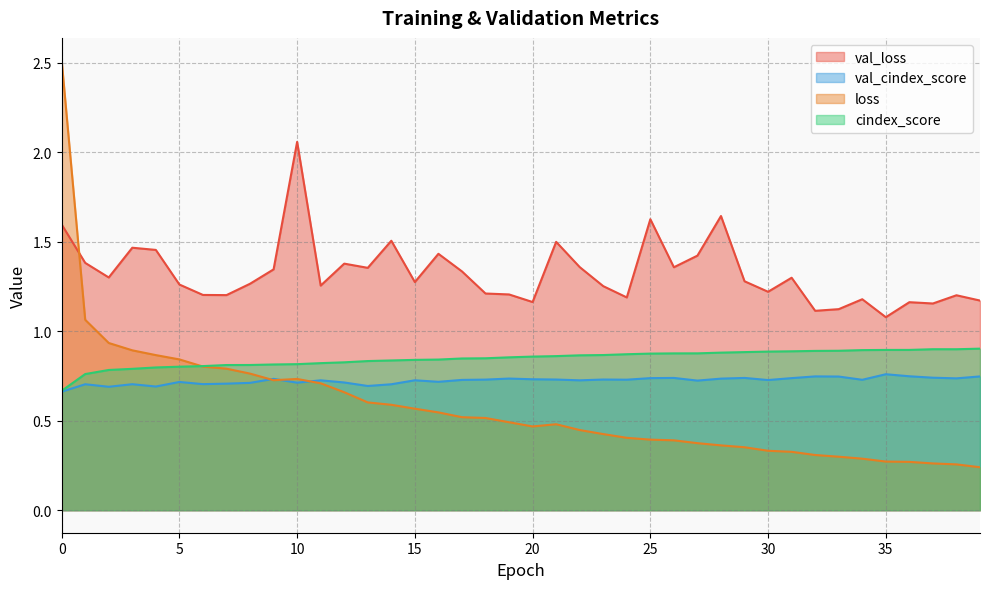

How many interior local valleys does the val_loss series have?

12